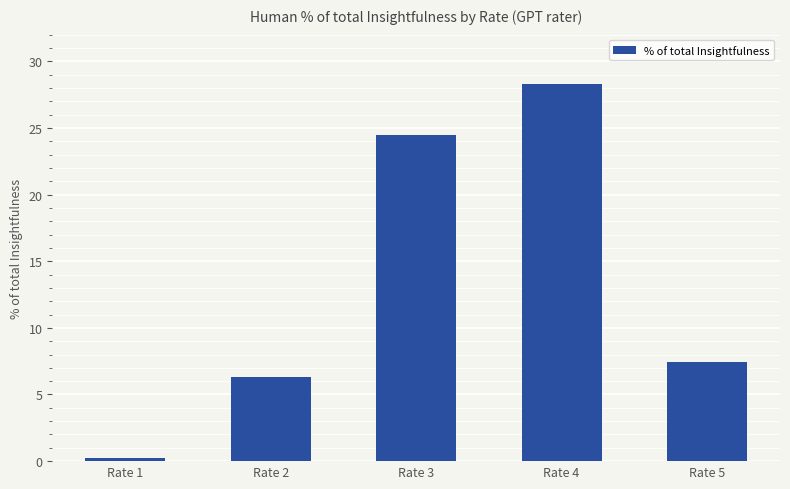

Is it true that the value at Rate 4 is 46.4?

False